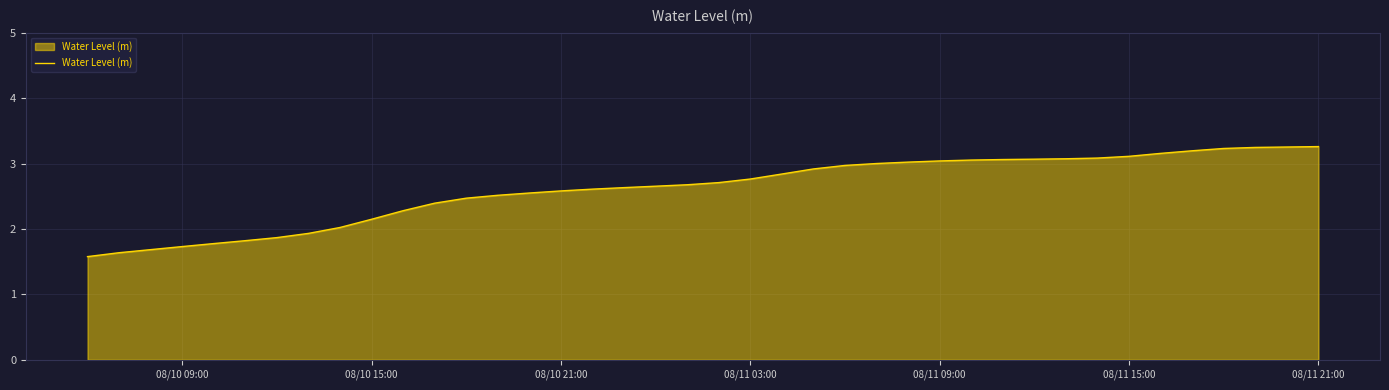

What is the greatest value displayed?

3.3